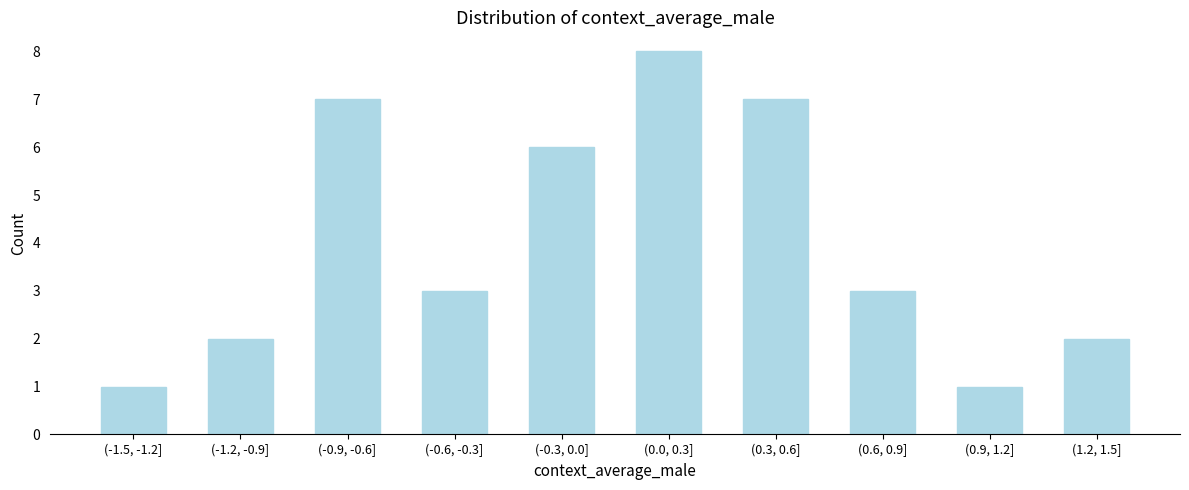

Reading left to right, what are all the values shown in this chart?

(-1.5, -1.2]=1	(-1.2, -0.9]=2	(-0.9, -0.6]=7	(-0.6, -0.3]=3	(-0.3, 0.0]=6	(0.0, 0.3]=8	(0.3, 0.6]=7	(0.6, 0.9]=3	(0.9, 1.2]=1	(1.2, 1.5]=2